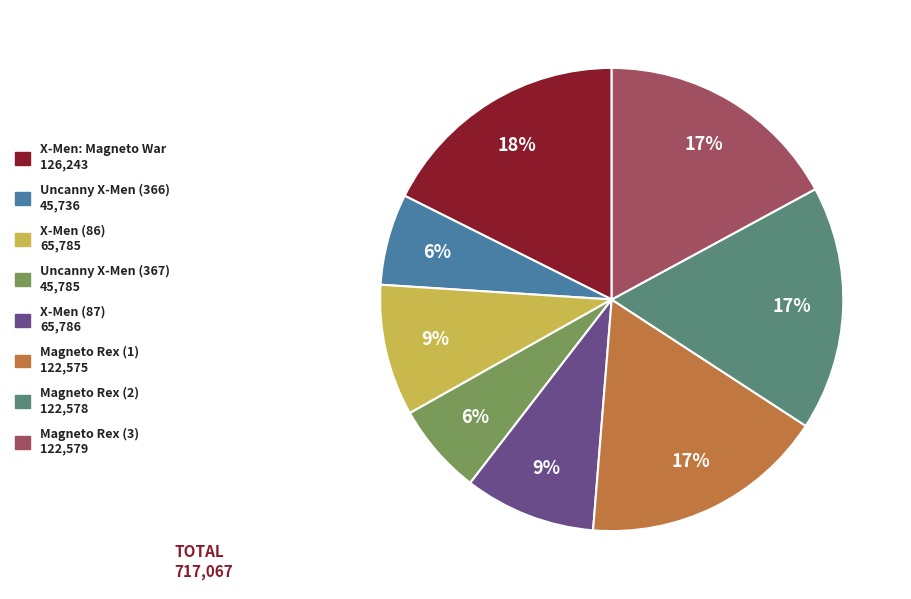

Is there a majority slice in this chart?

No